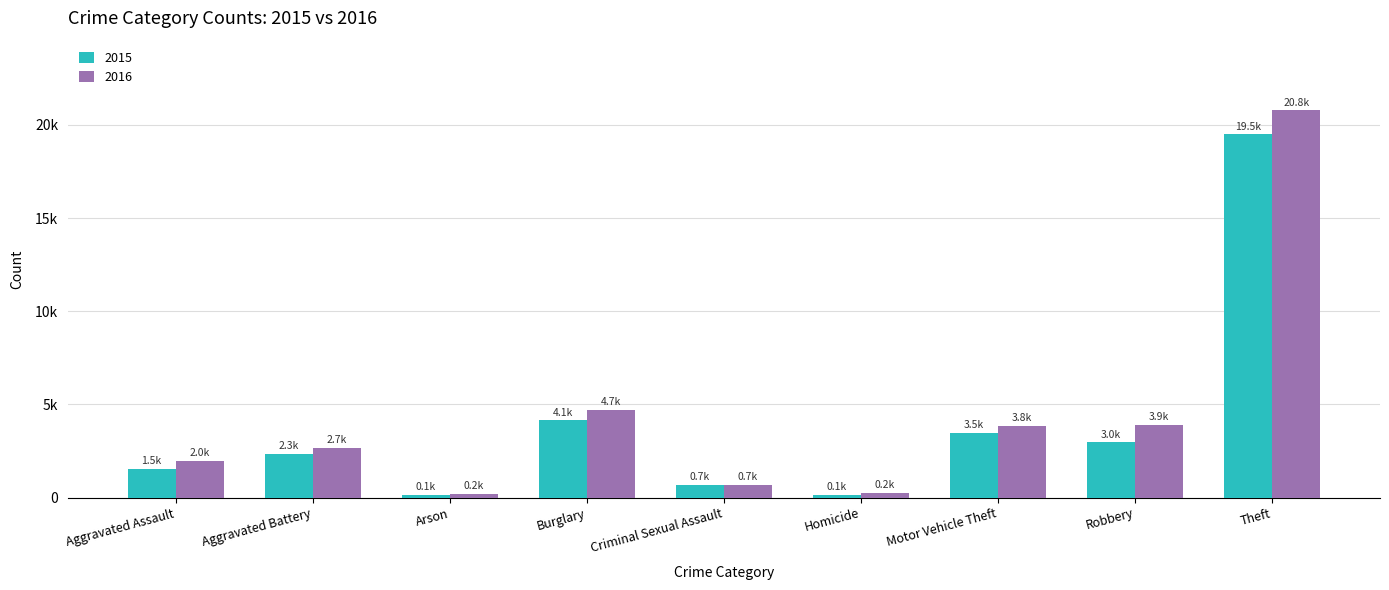

Are the bars grouped side by side (vs. stacked)?

Yes